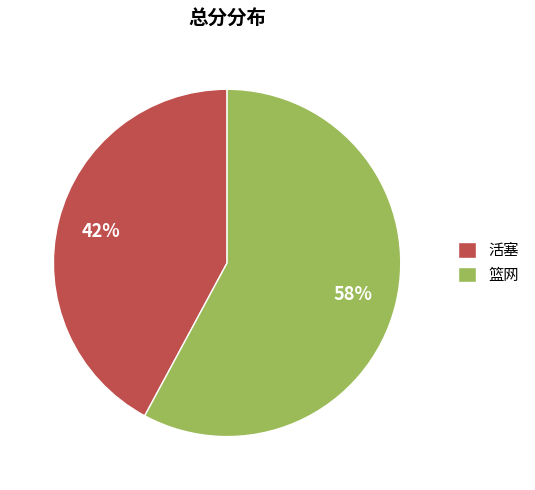

How many segments does this pie chart have?

2